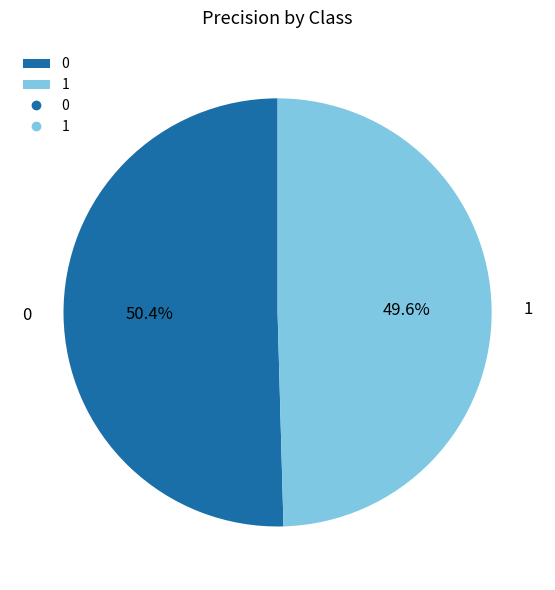

What percentage is the 1 slice, to the nearest percent?

50%